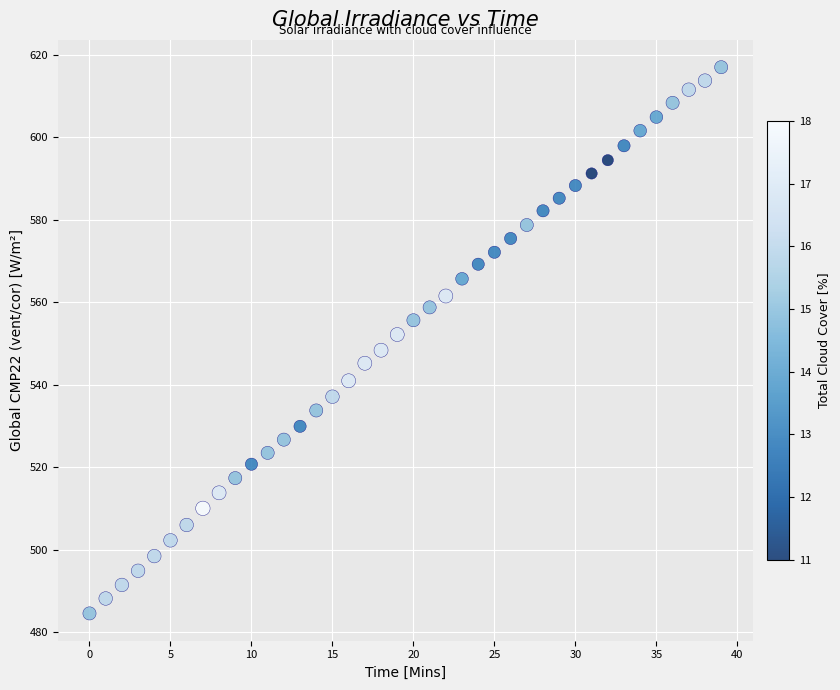

What is the range of Y values (max minus min)?

132.5